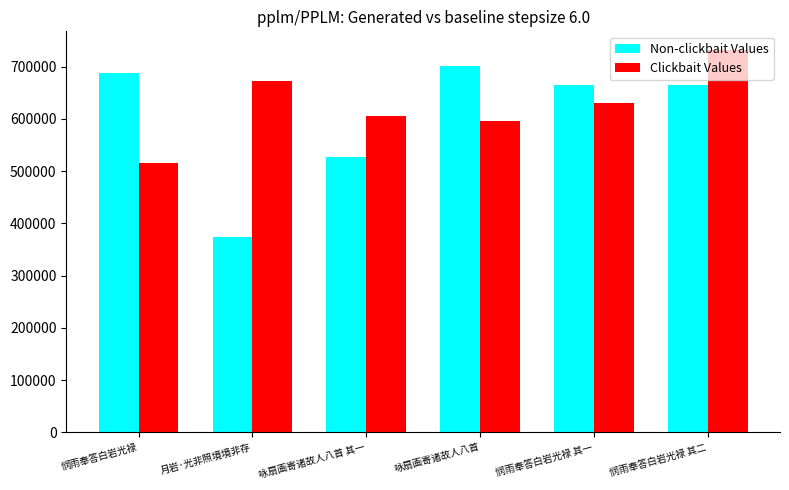

At which label does Non-clickbait Values first exceed 664405?

悯雨奉答白岩光禄